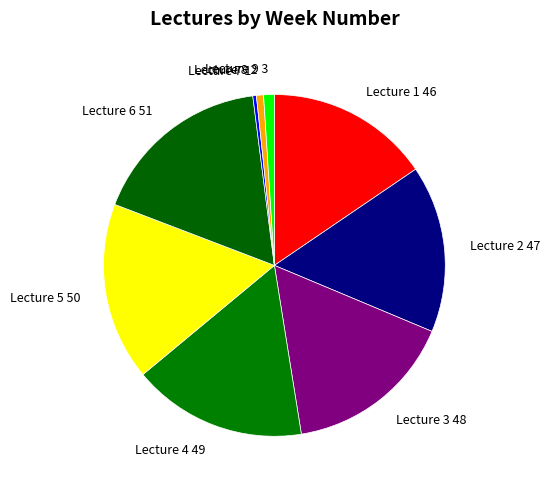

Does Lecture 3 account for over 50% of the chart?

No